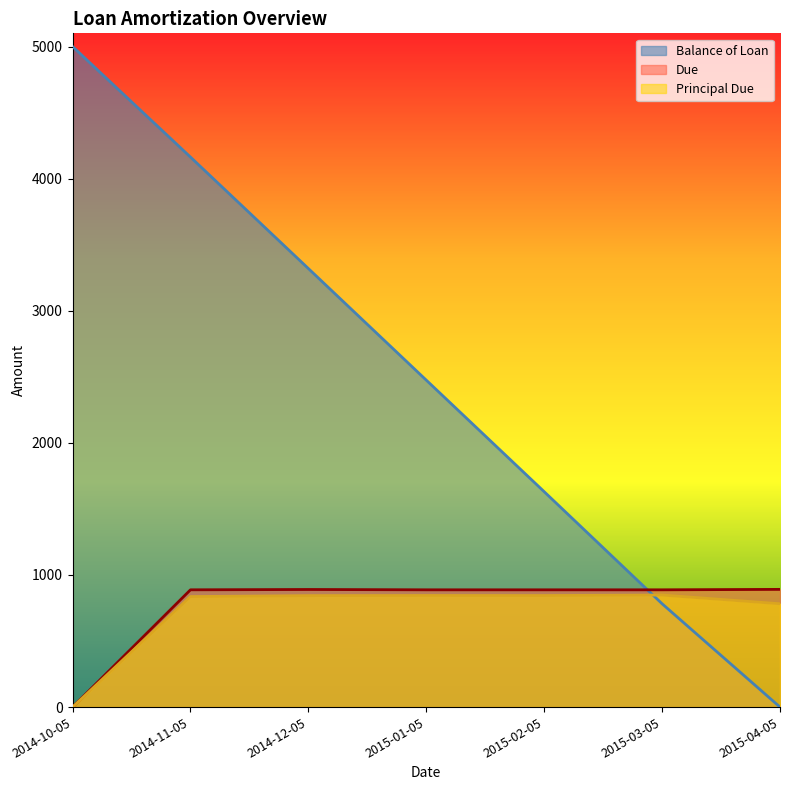

How many intersections are there between Balance of Loan and Principal Due?

1